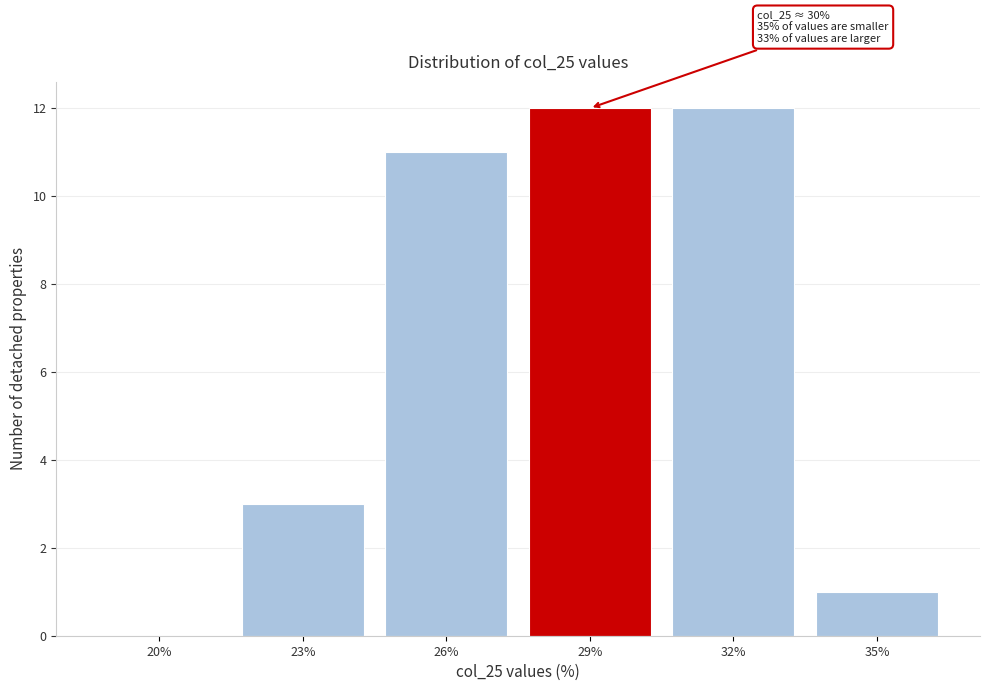

Reading left to right, list all the values displayed in this chart.

20%=0	23%=3	26%=11	29%=12	32%=12	35%=1